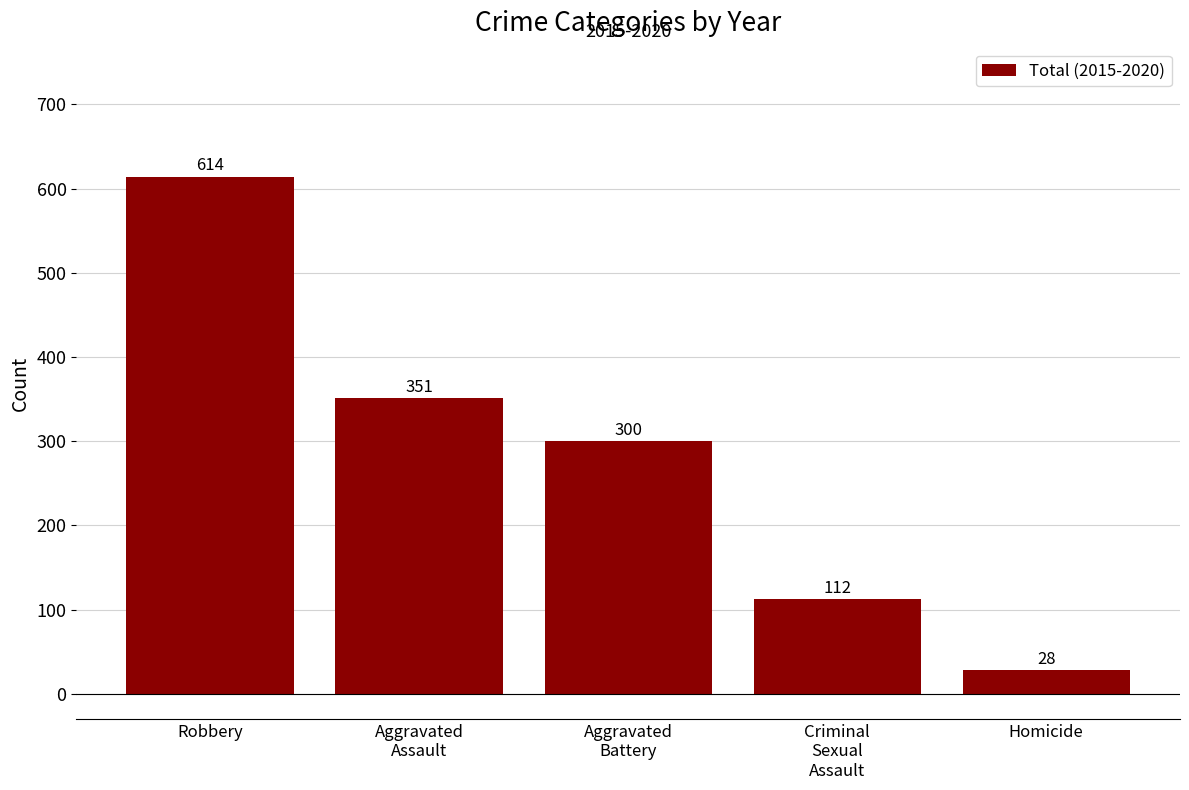

Reading right to left, list all the values displayed in this chart.

28	112	300	351	614